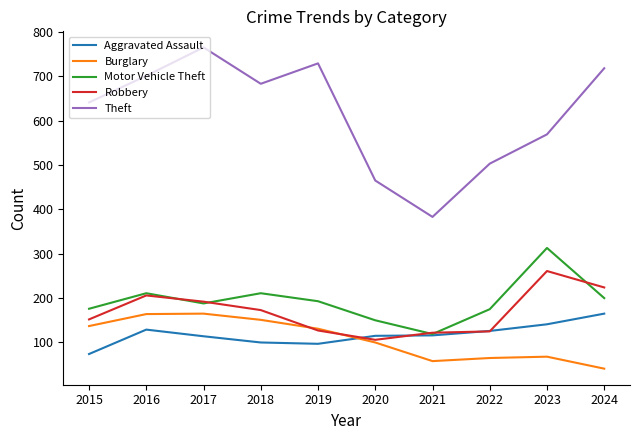

Count the number of data series in this chart.

5